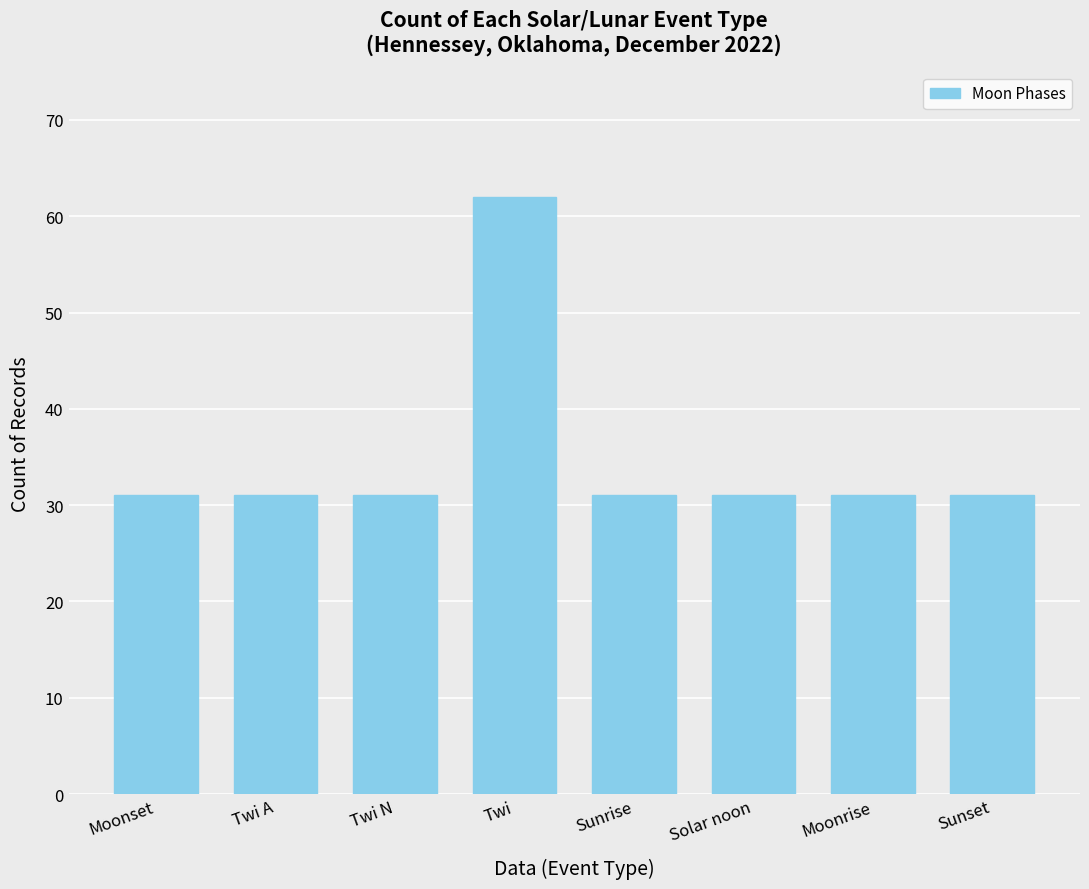

Reading left to right, list all the values displayed in this chart.

31	31	31	62	31	31	31	31